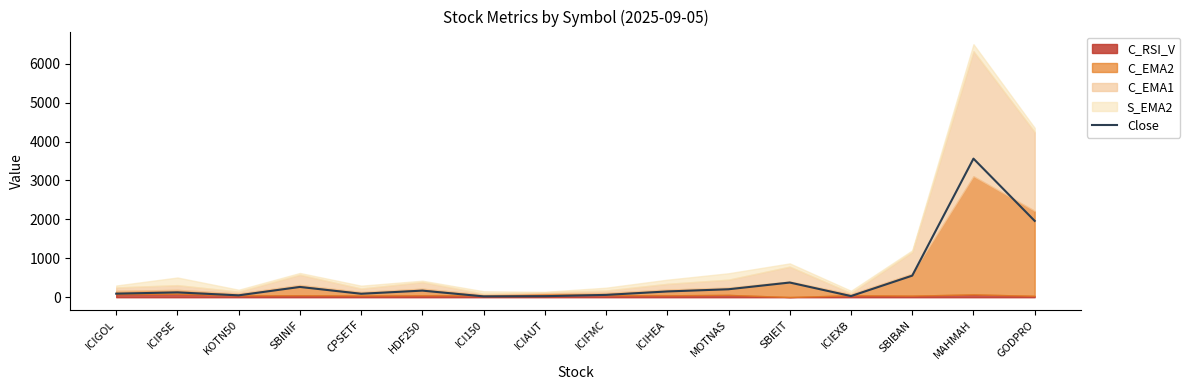

Is it true that the value at ICIAUT is 10.8?

False